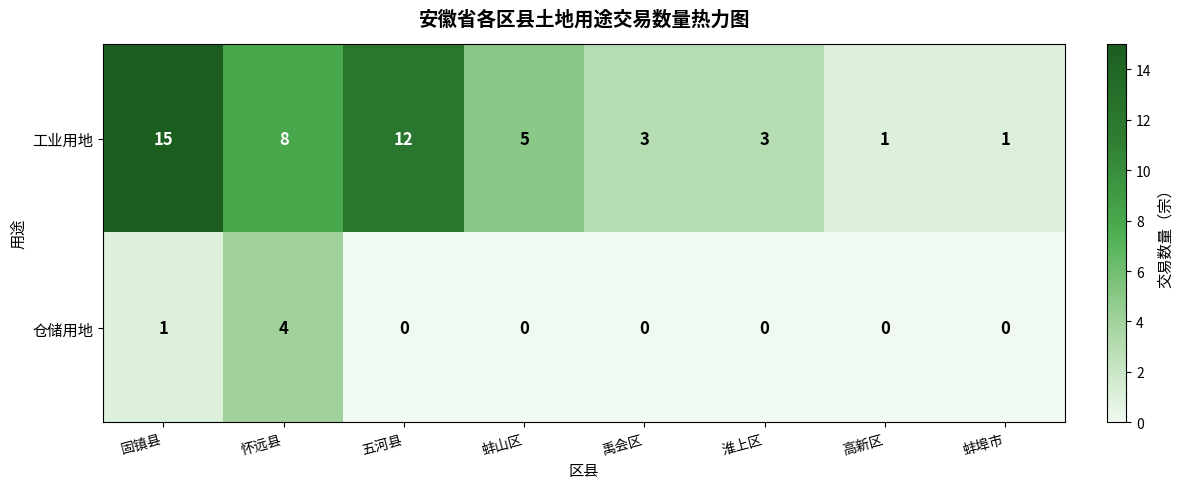

List the series in order of their overall mean, lowest first.

仓储用地, 工业用地